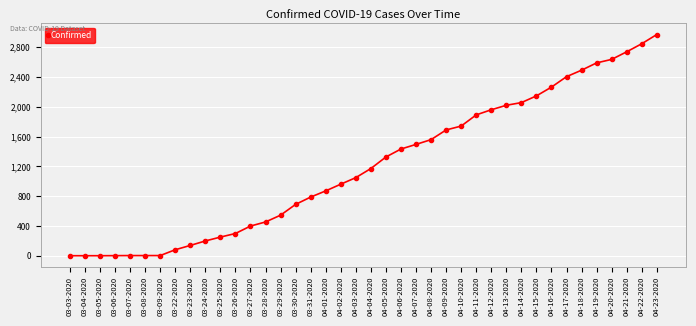

What is the difference between the maximum and minimum values?

2969